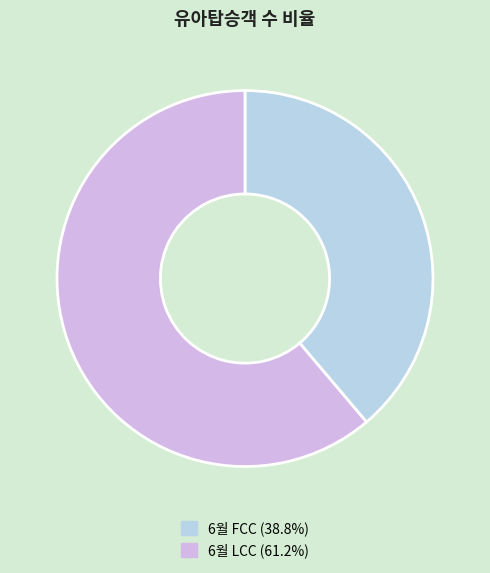

Which slice represents more than half of the pie?

6월 LCC